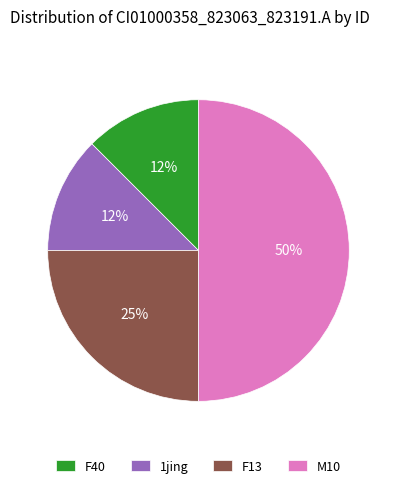

What is the largest slice in the pie chart?

M10